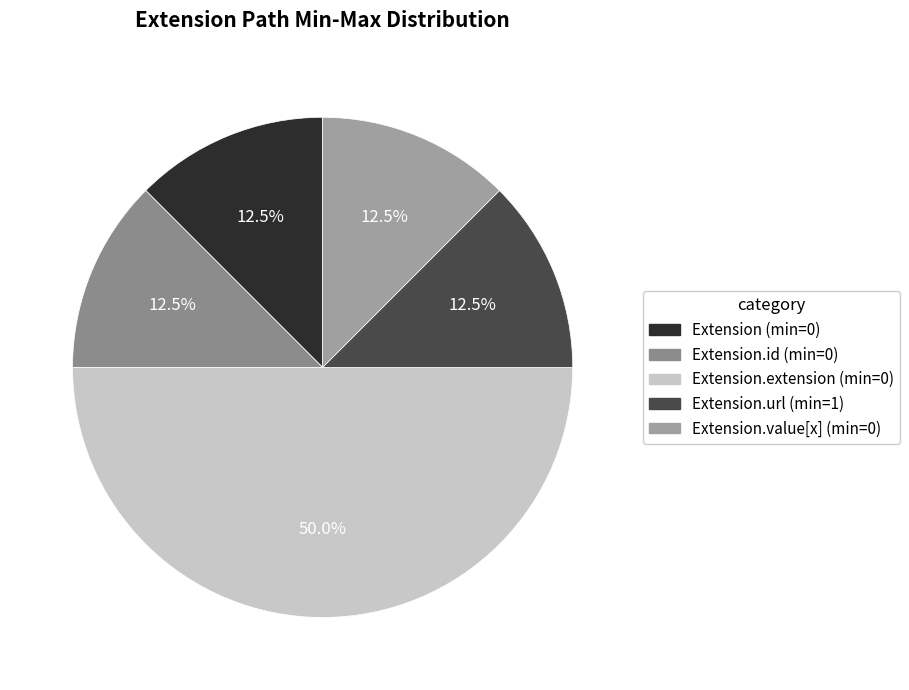

Which category has the smallest portion of the pie?

Extension